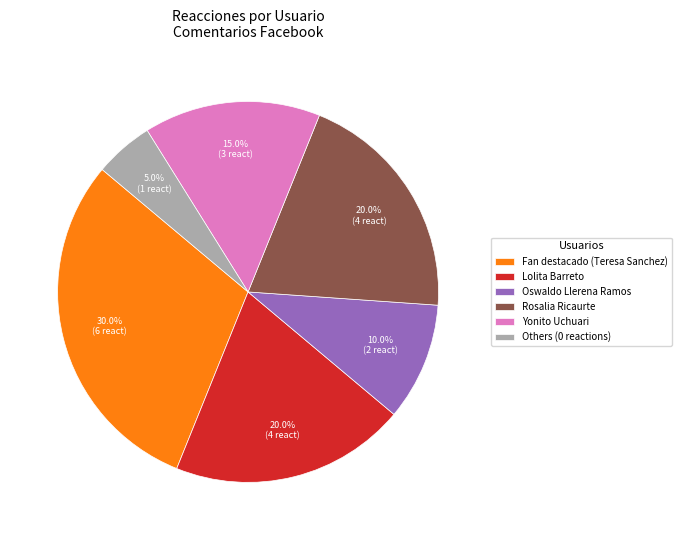

How much of the chart is everything except Fan destacado (Teresa Sanchez)?

70.0%